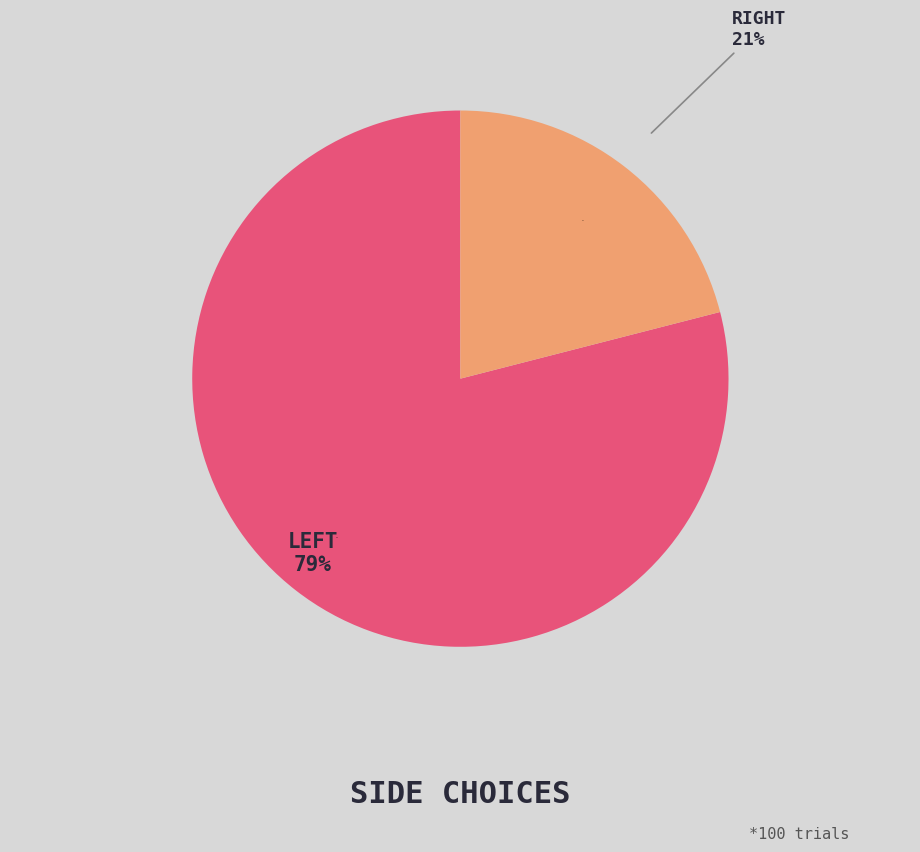

Which category has the biggest portion of the pie?

left